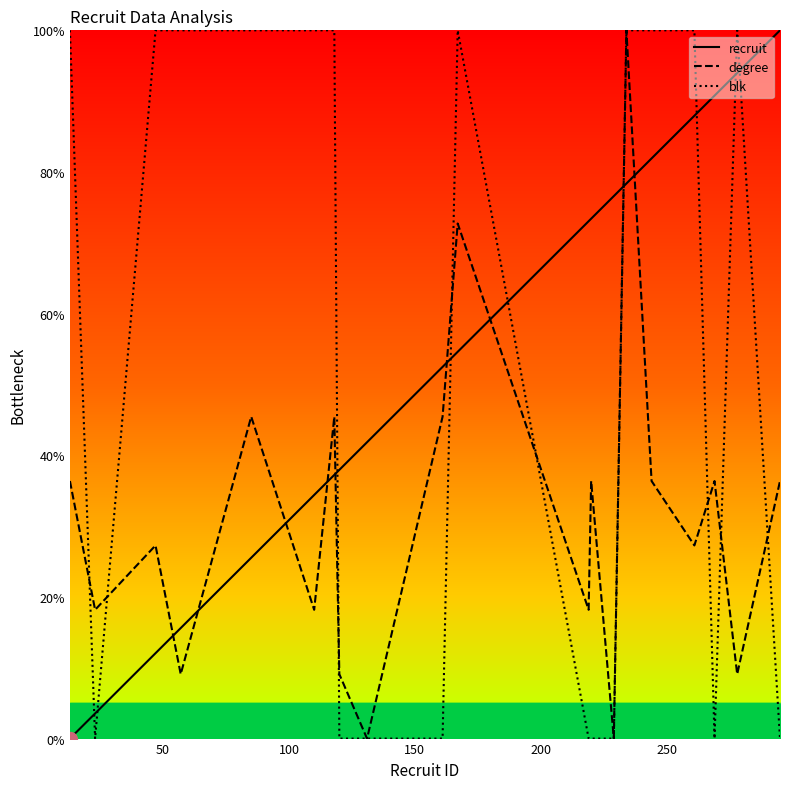

After their last crossing, which series has the higher values: blk or recruit?

recruit